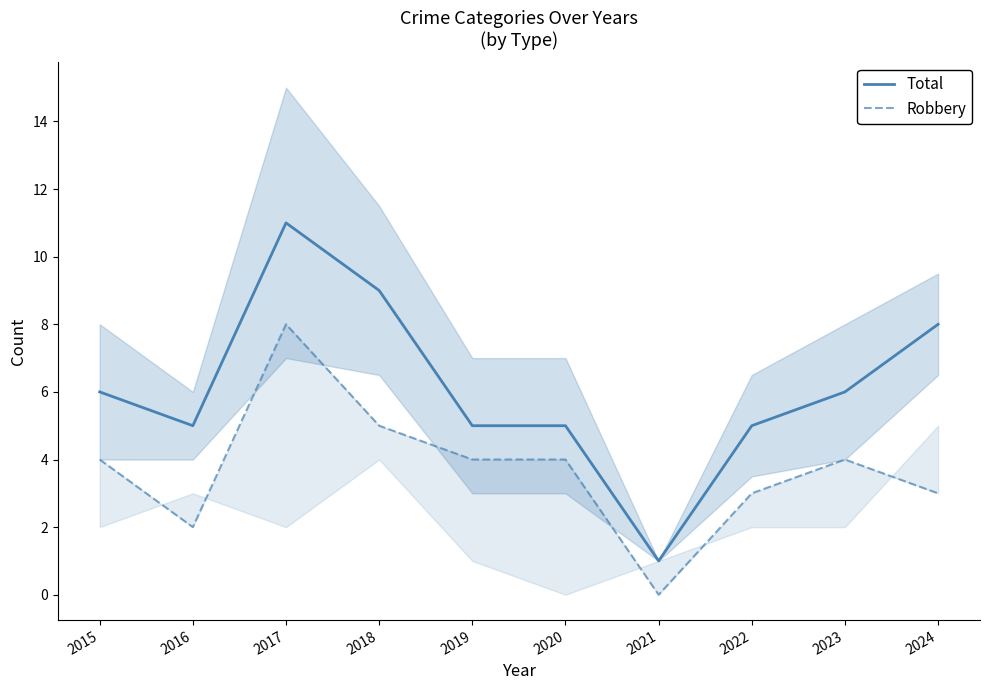

Which series has the largest total across all categories?

Total